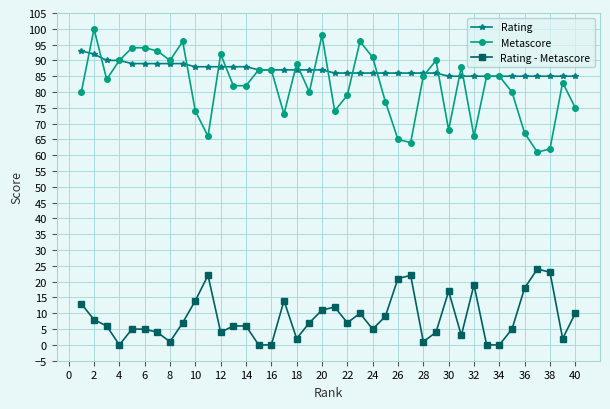

True or false: Rating - Metascore has more than 1 interior local peaks.

True